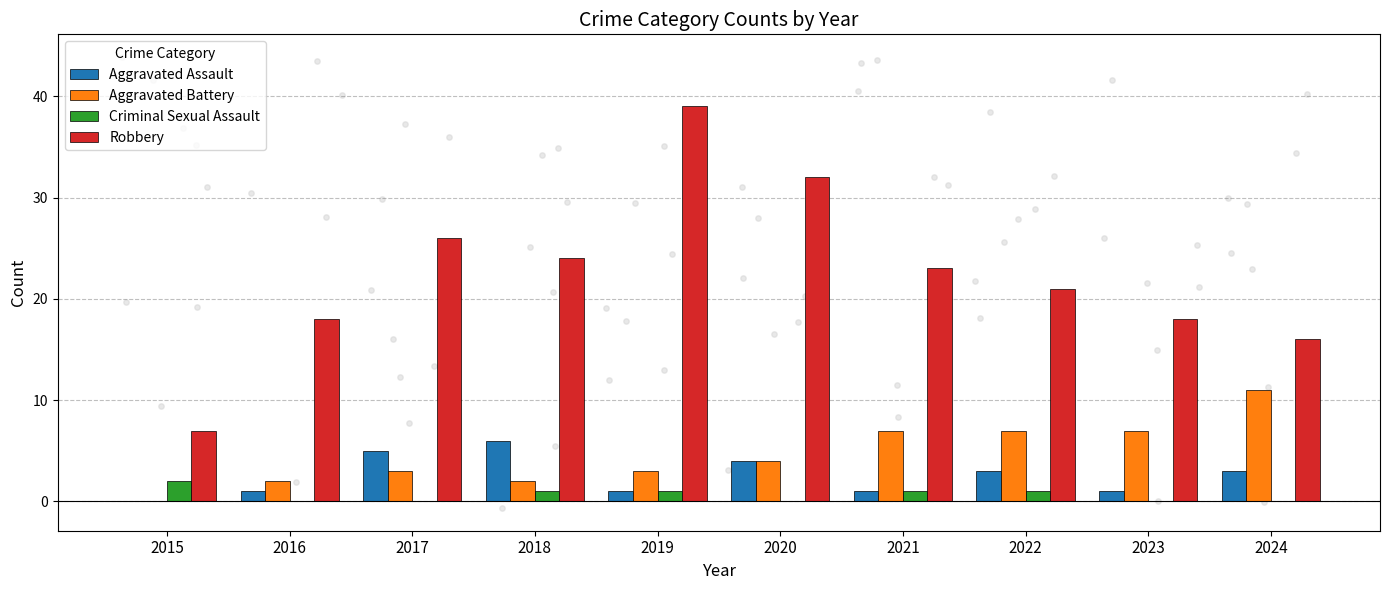

Which series has the largest total across all categories?

Robbery